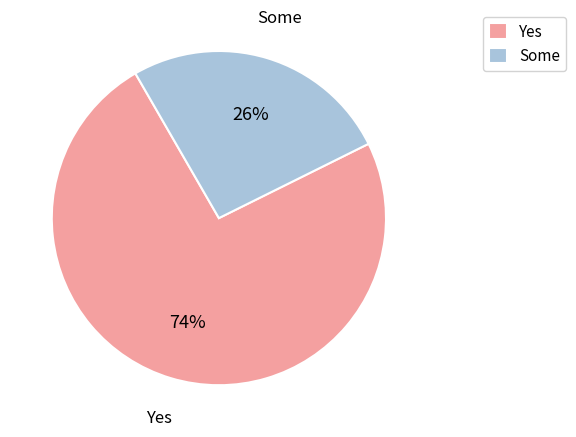

What is the smallest slice in the pie chart?

Some